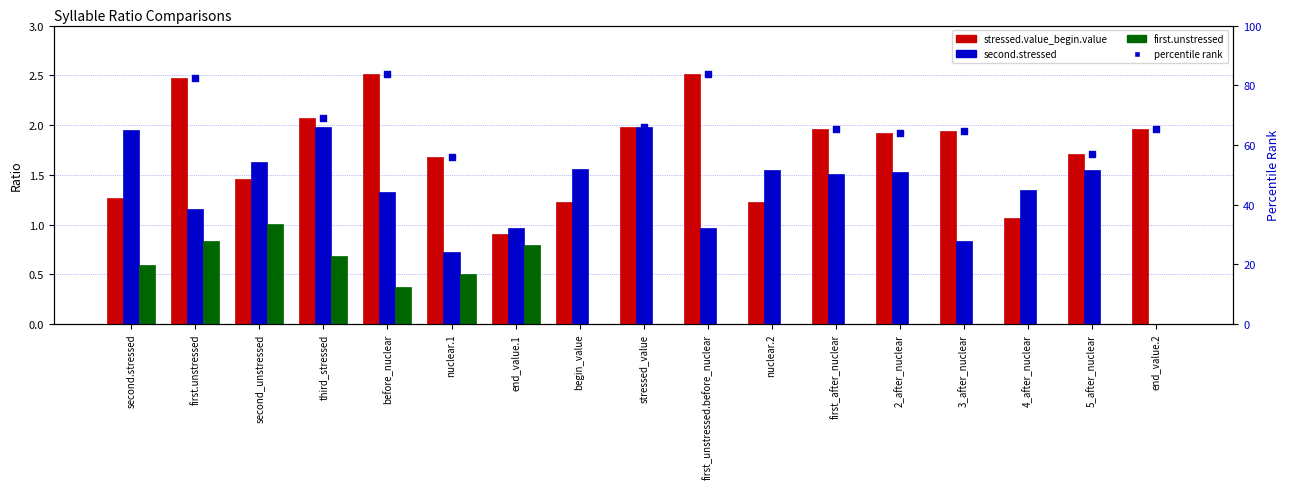

Which series contains the lowest Y value?

second.stressed